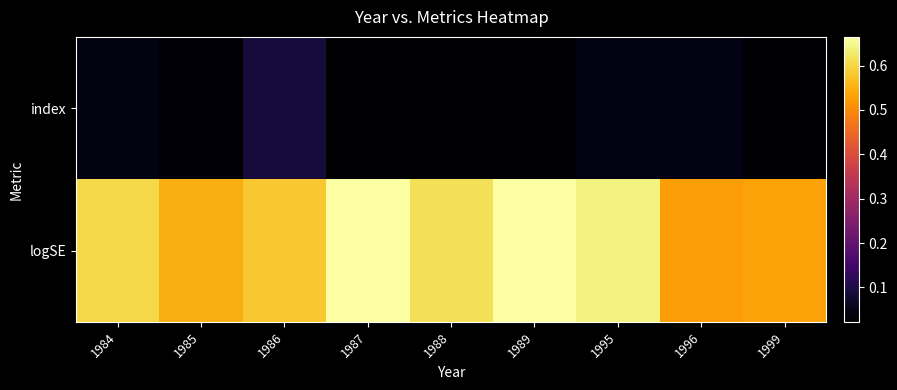

Which has a higher value, 1986 or 1995?

1986